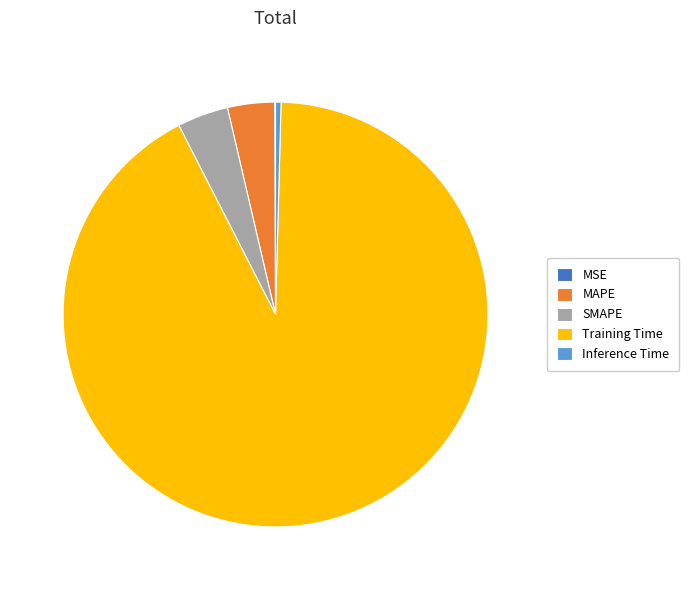

What is the largest slice in the pie chart?

Training Time